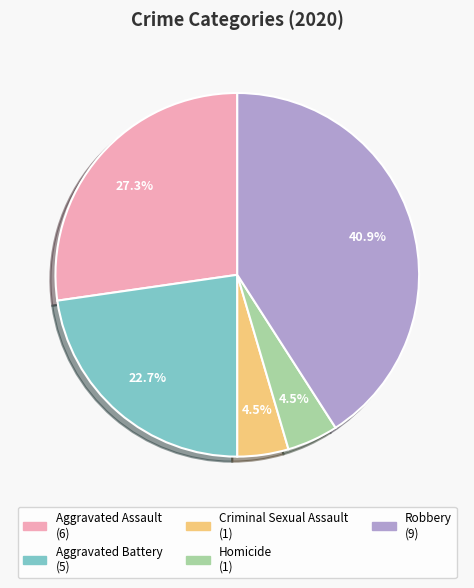

Approximately how many times larger is the value at Homicide compared to Aggravated Assault?

0.2